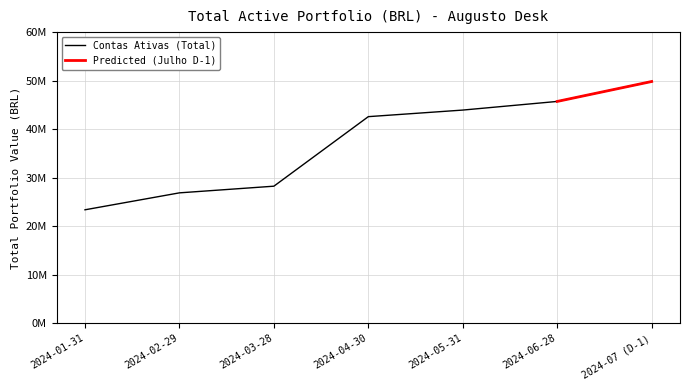

Is it true that the value at 2024-02-29 is 10419381.1?

False